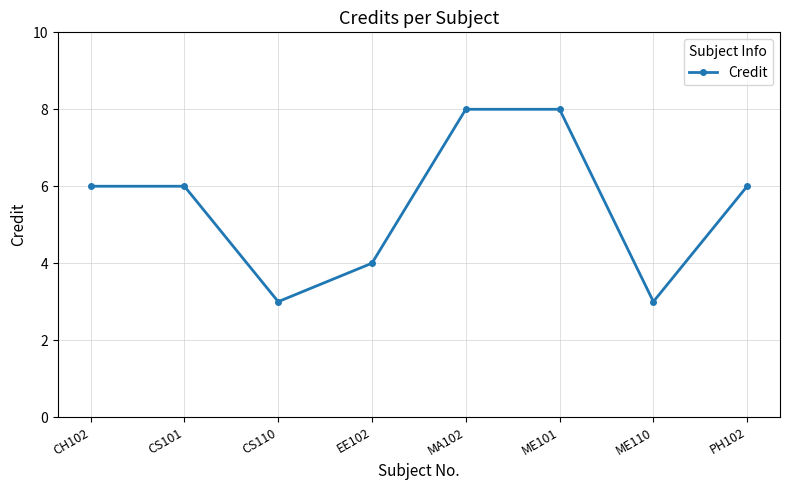

How many distinct data groups are displayed?

1